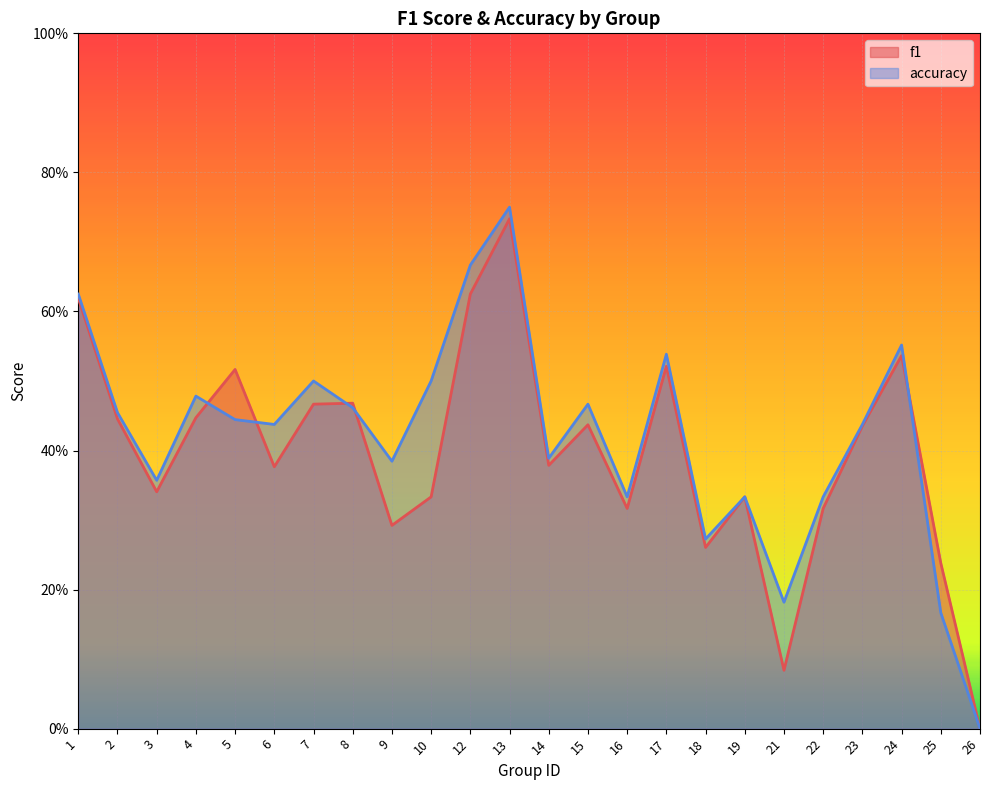

What is the highest value of the f1 series?

0.7